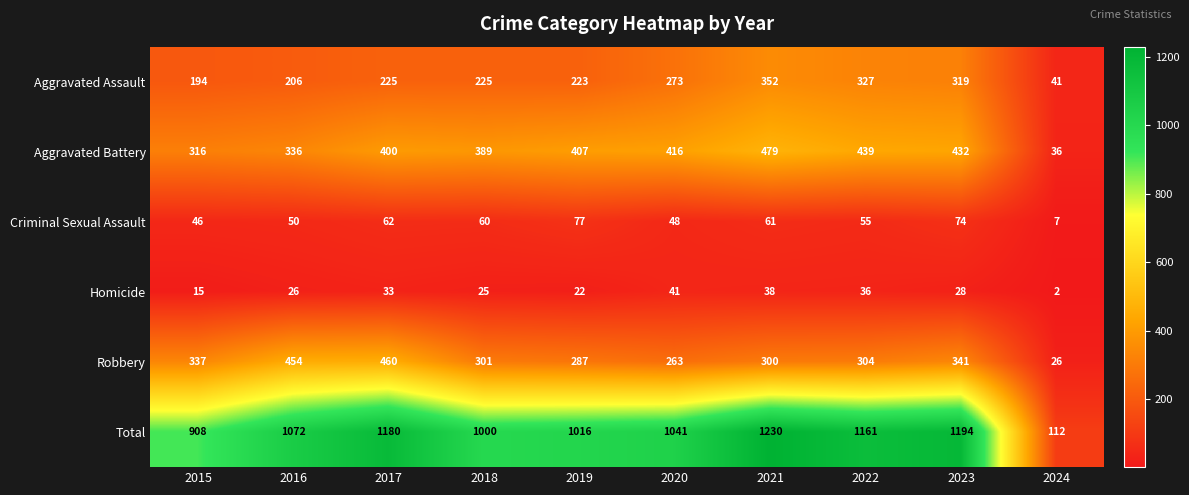

The value of Aggravated Assault at 2024 is 41. True or false?

True